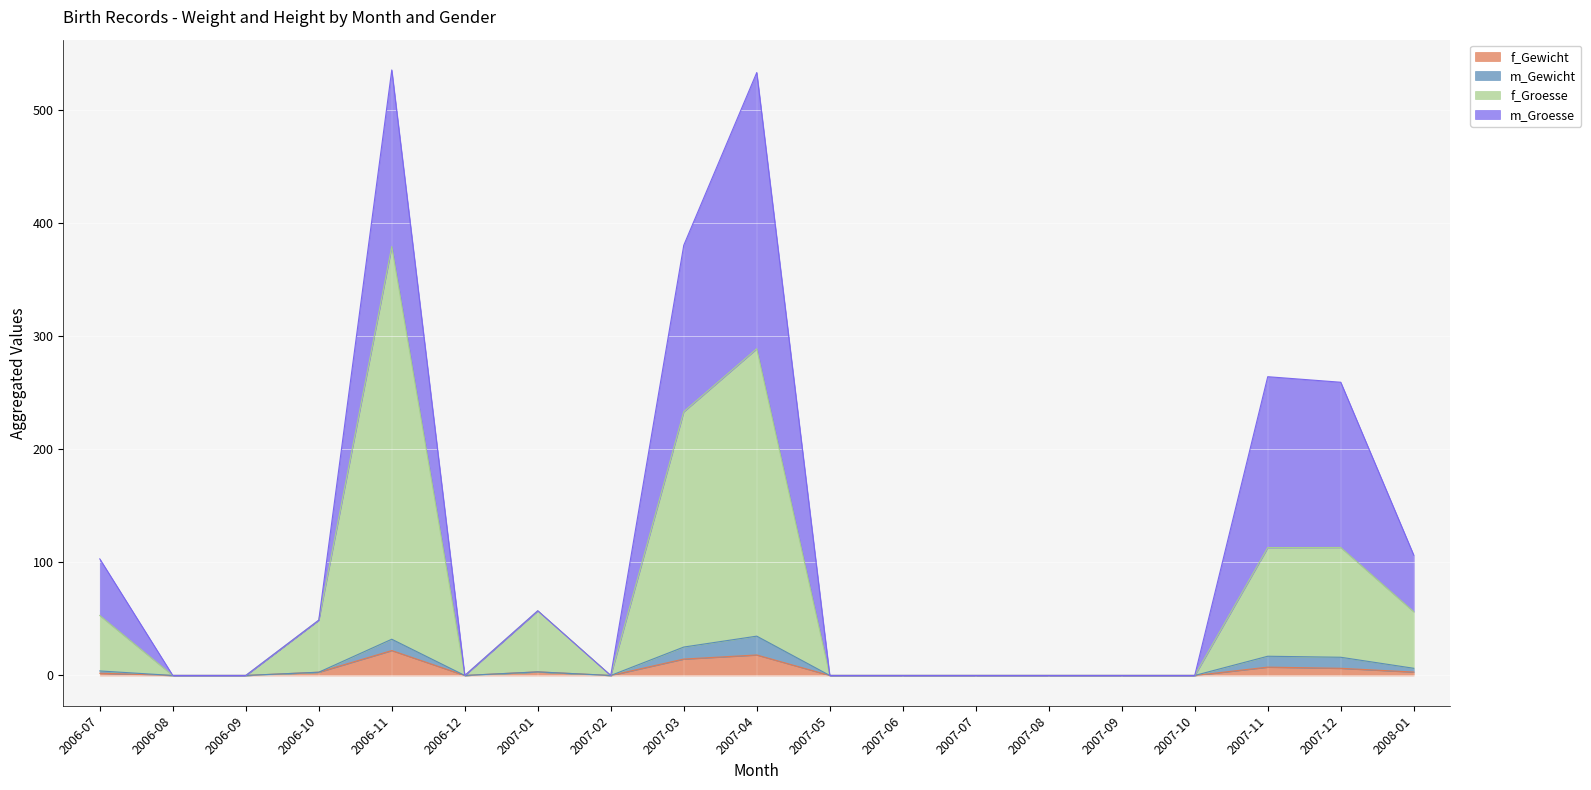

How many data points in f_Gewicht are above 0?

9